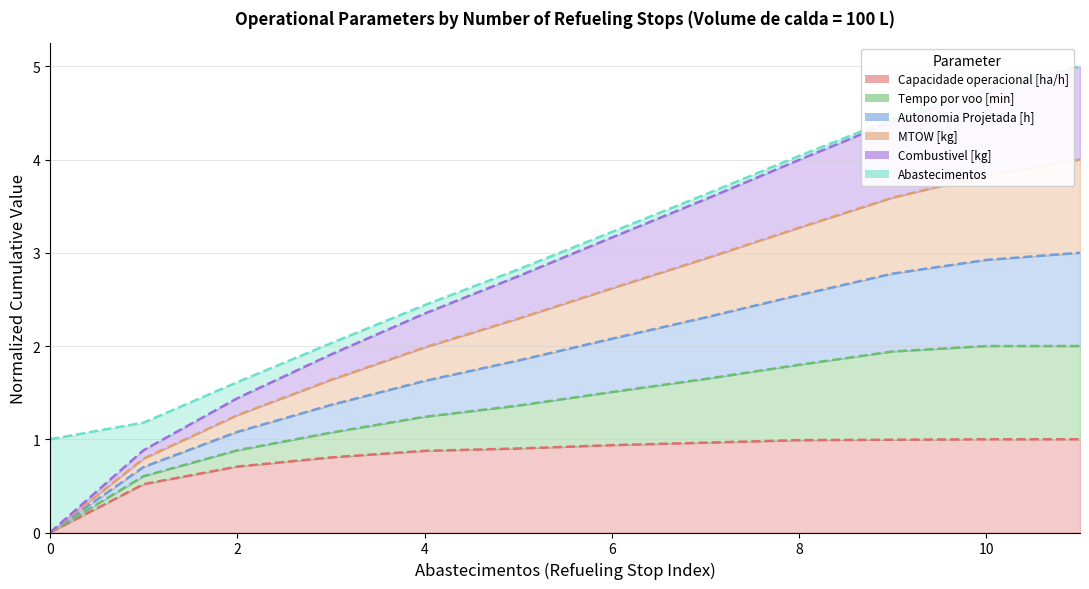

True or false: Capacidade operacional [ha/h] and Tempo por voo [min] cross at least once.

False